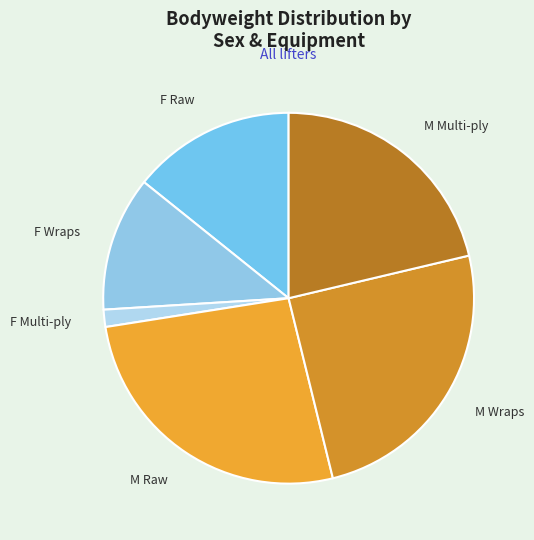

Between F Multi-ply and F Raw, which is larger?

F Raw